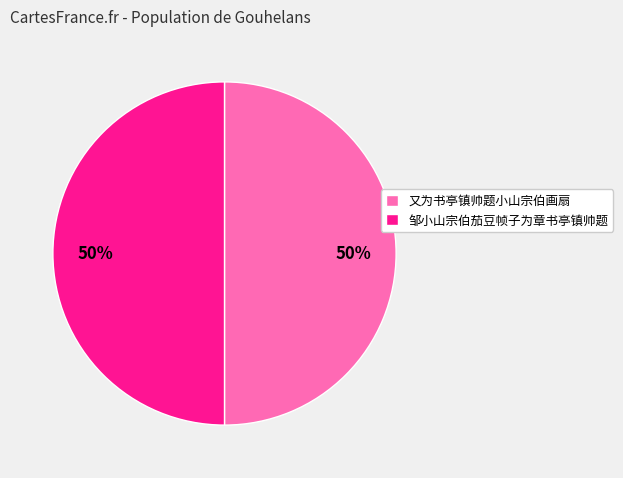

Approximately how many times larger is the value at 又为书亭镇帅题小山宗伯画扇 compared to 邹小山宗伯茄豆帧子为章书亭镇帅题?

1.0